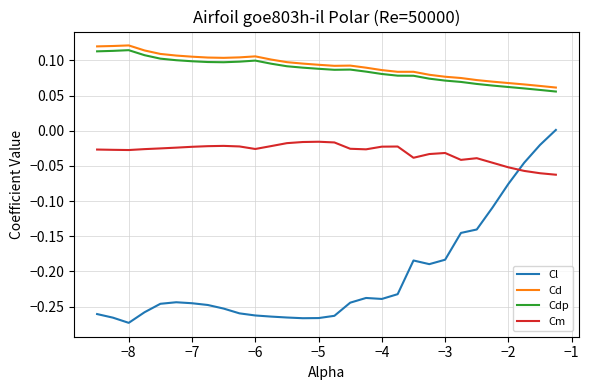

True or false: Cm and Cd cross at least once.

False